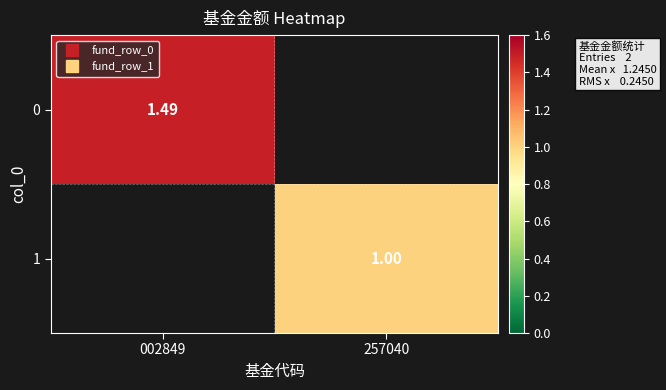

The 0 series shows 0.9 at 002849. True or false?

False